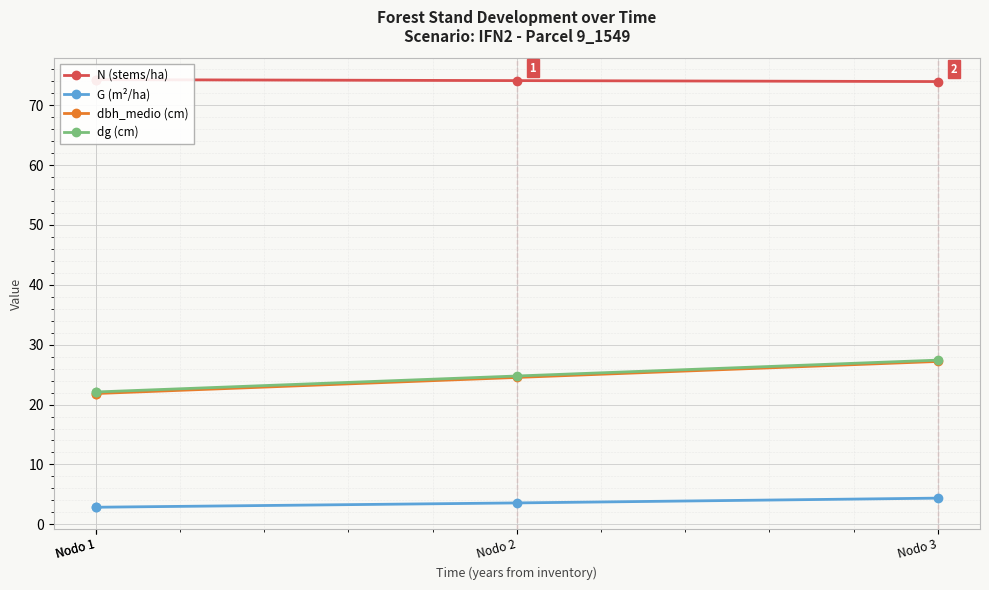

Read the dg (cm) value at Nodo 1.

22.1